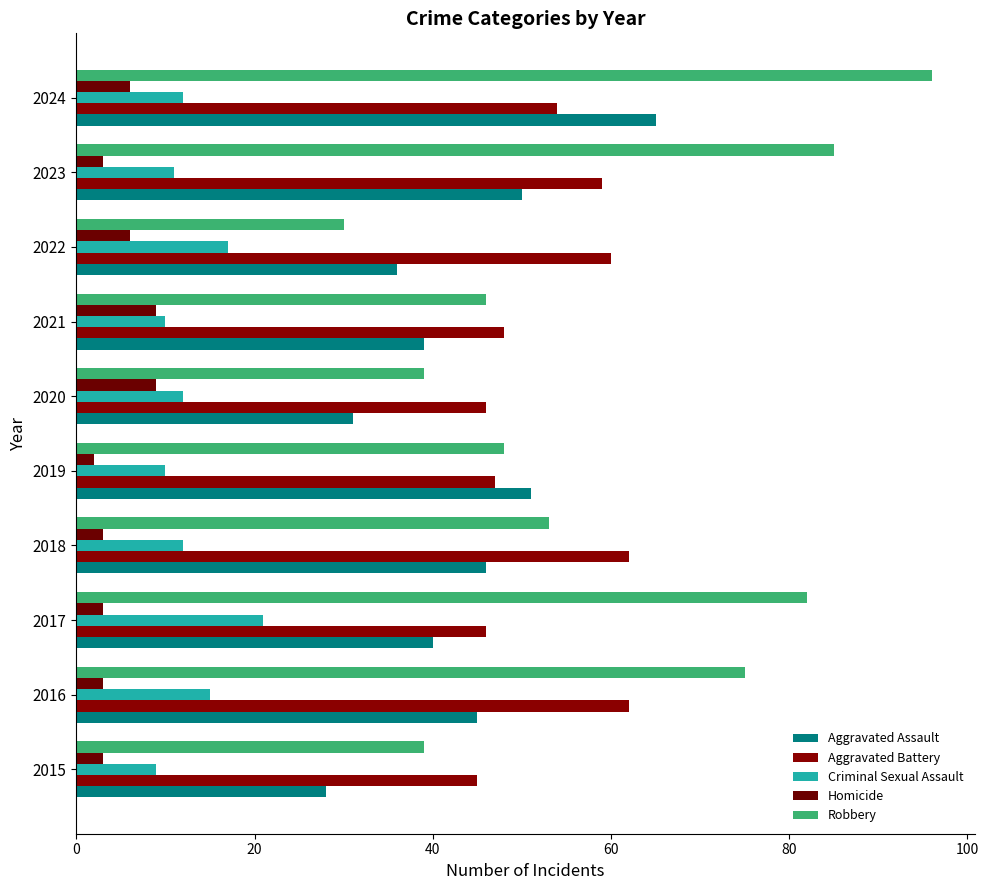

What is the smallest value displayed?

2